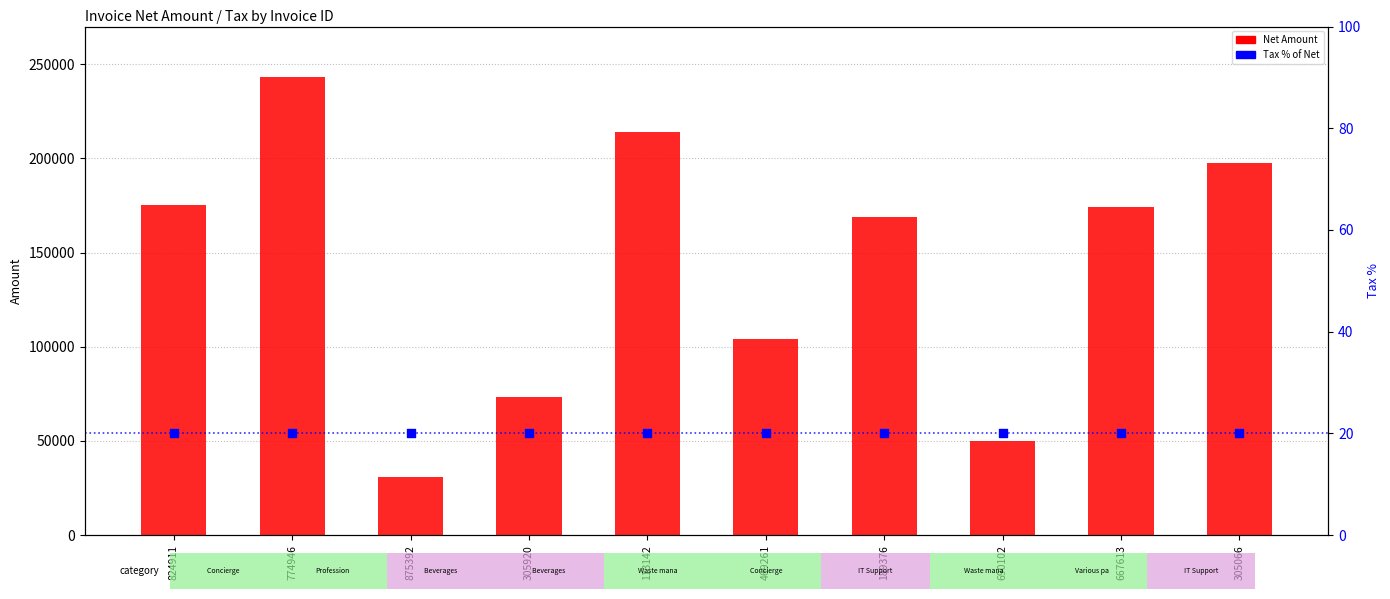

At how many categories does at least one series exceed 172822?

5